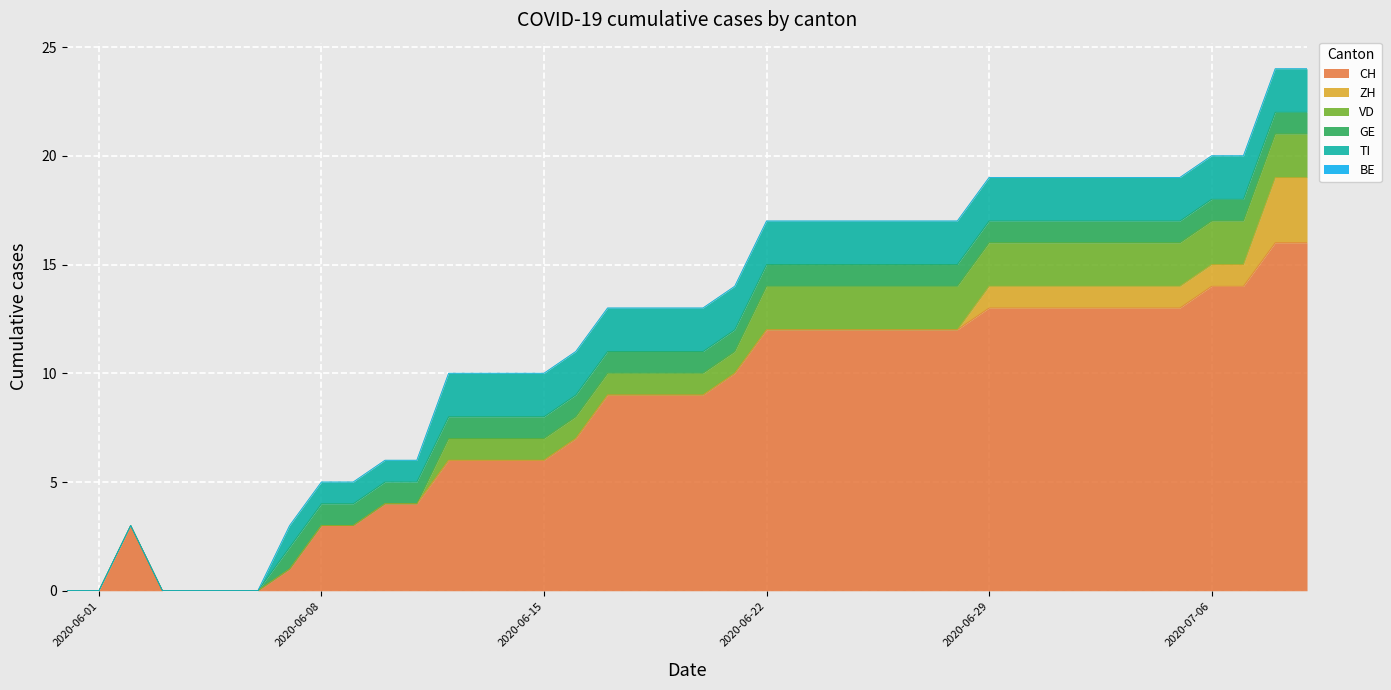

At how many categories does at least one series exceed 0?

34